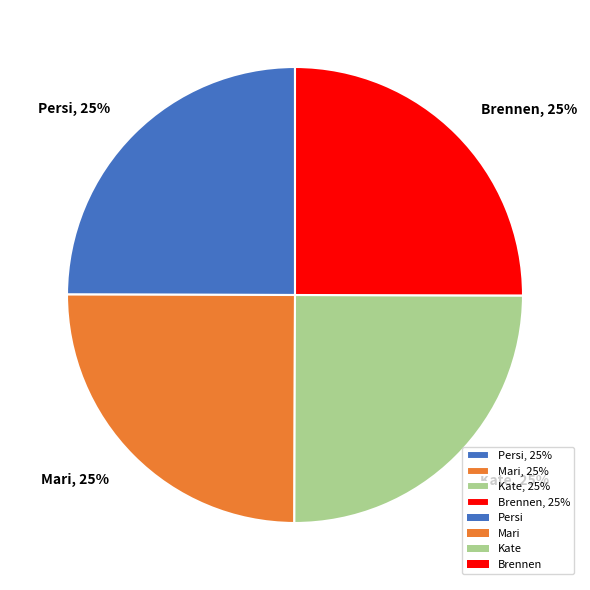

Approximately how many times larger is the value at Persi, 25% compared to Kate, 25%?

1.0